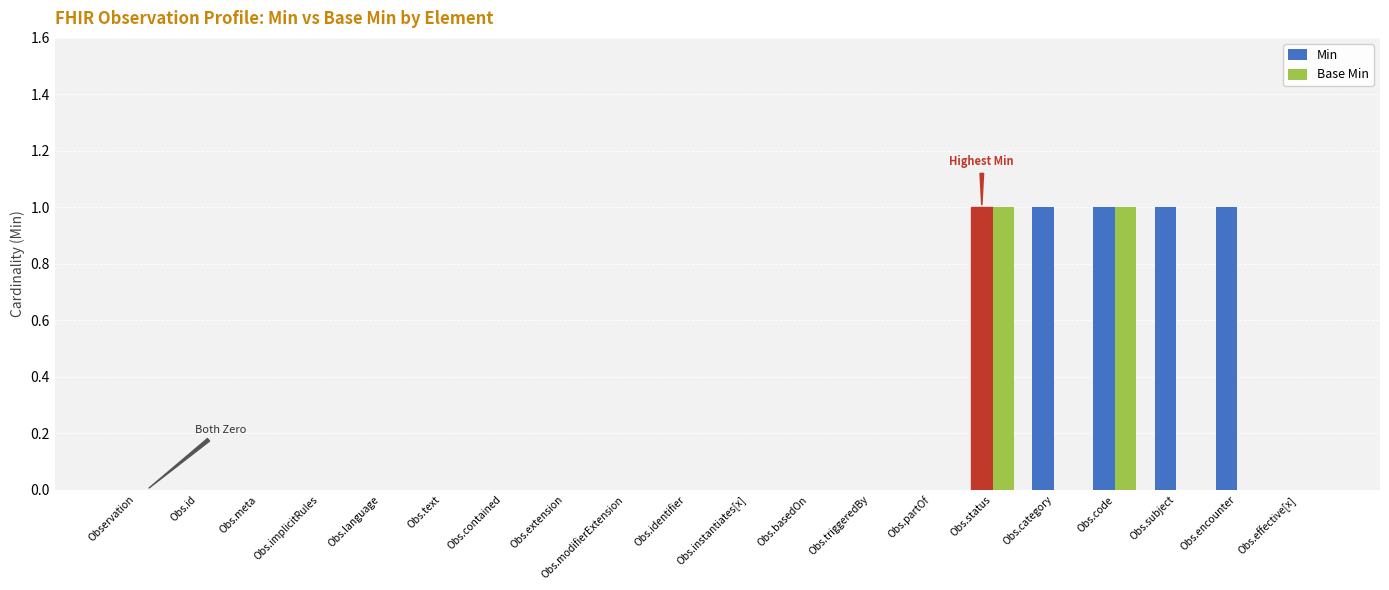

Are the bars horizontal?

No